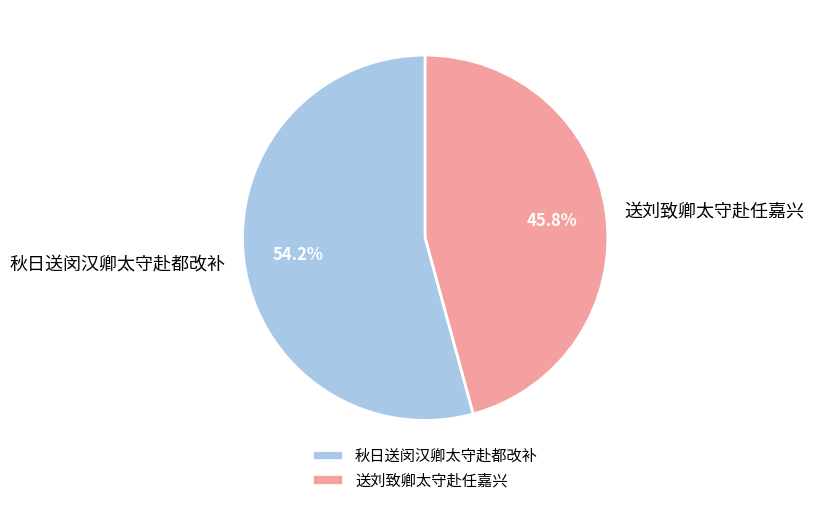

What portion of the pie excludes 送刘致卿太守赴任嘉兴?

54.2%